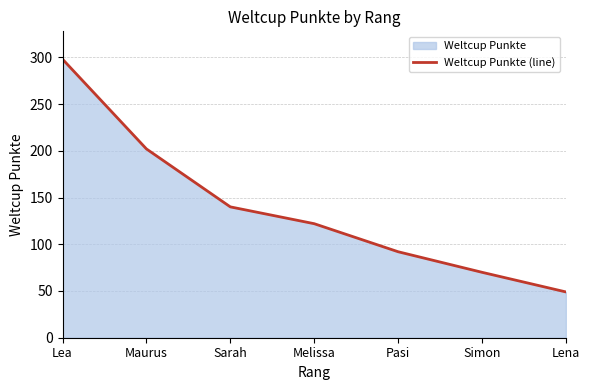

Rank the categories by value from highest to lowest.

Lea, Maurus, Sarah, Melissa, Pasi, Simon, Lena